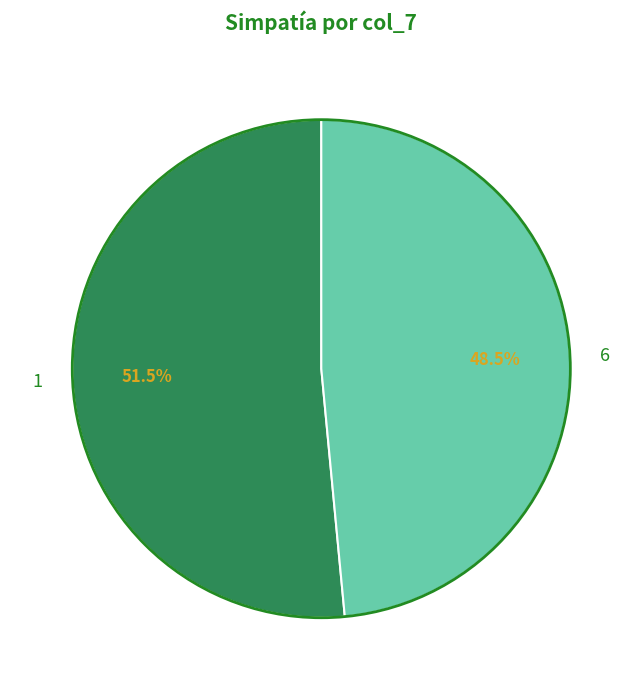

Which slice is the largest?

1